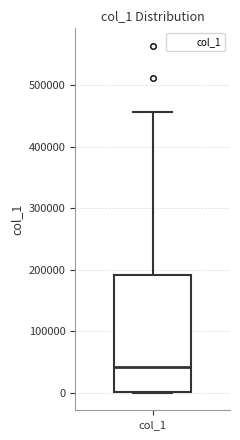

Where does the median line of the box for col_1 sit on the y-axis? The values are not printed on the chart, so give them approximately, as read against the axis.

40000